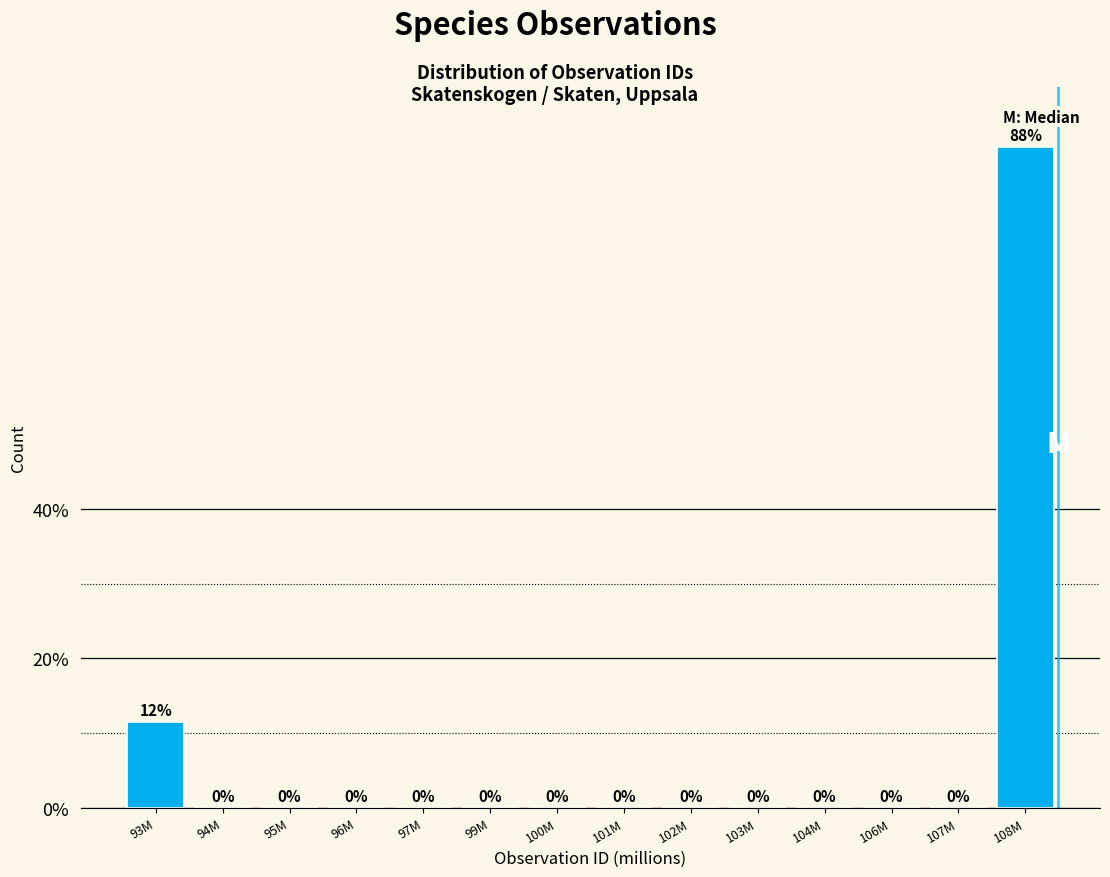

What is the sum of all values?

100.0